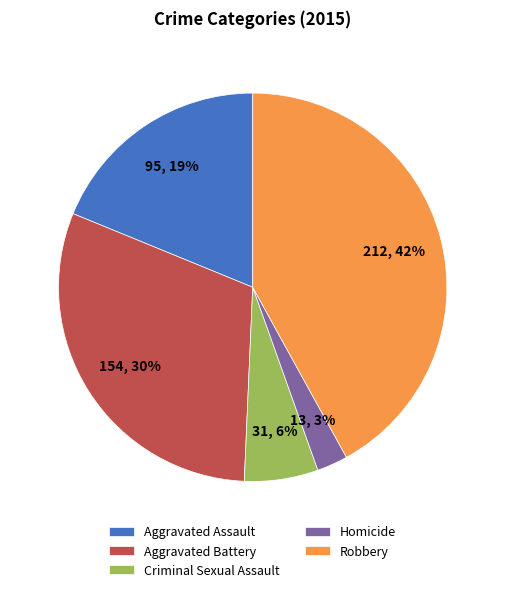

Combined, do Criminal Sexual Assault and Homicide account for over 50%?

No